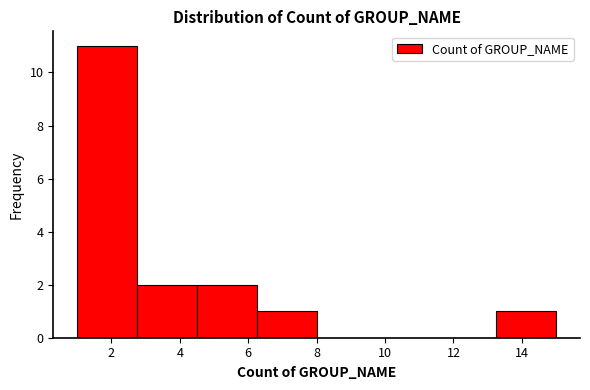

Which range on the x-axis has the tallest bar?

1.00 to 2.75